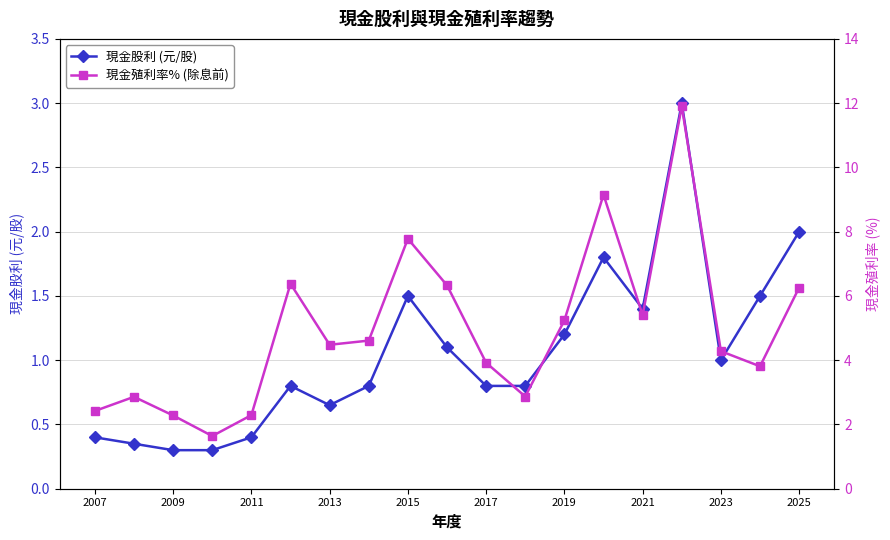

Is it true that 現金股利 (元/股) equals 0.5 at 2015?

False